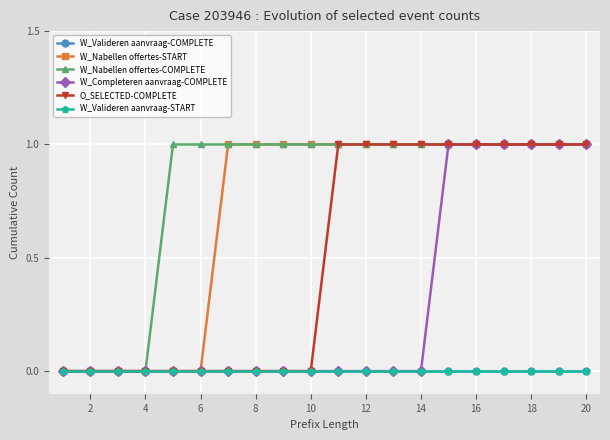

Reading right to left, transcribe all the data shown in this chart.

W_Valideren aanvraag-COMPLETE: 0	0	0	0	0	0	0	0	0	0	0	0	0	0	0	0	0	0	0	0
W_Nabellen offertes-START: 1	1	1	1	1	1	1	1	1	1	1	1	1	1	0	0	0	0	0	0
W_Nabellen offertes-COMPLETE: 1	1	1	1	1	1	1	1	1	1	1	1	1	1	1	1	0	0	0	0
W_Completeren aanvraag-COMPLETE: 1	1	1	1	1	1	0	0	0	0	0	0	0	0	0	0	0	0	0	0
O_SELECTED-COMPLETE: 1	1	1	1	1	1	1	1	1	1	0	0	0	0	0	0	0	0	0	0
W_Valideren aanvraag-START: 0	0	0	0	0	0	0	0	0	0	0	0	0	0	0	0	0	0	0	0